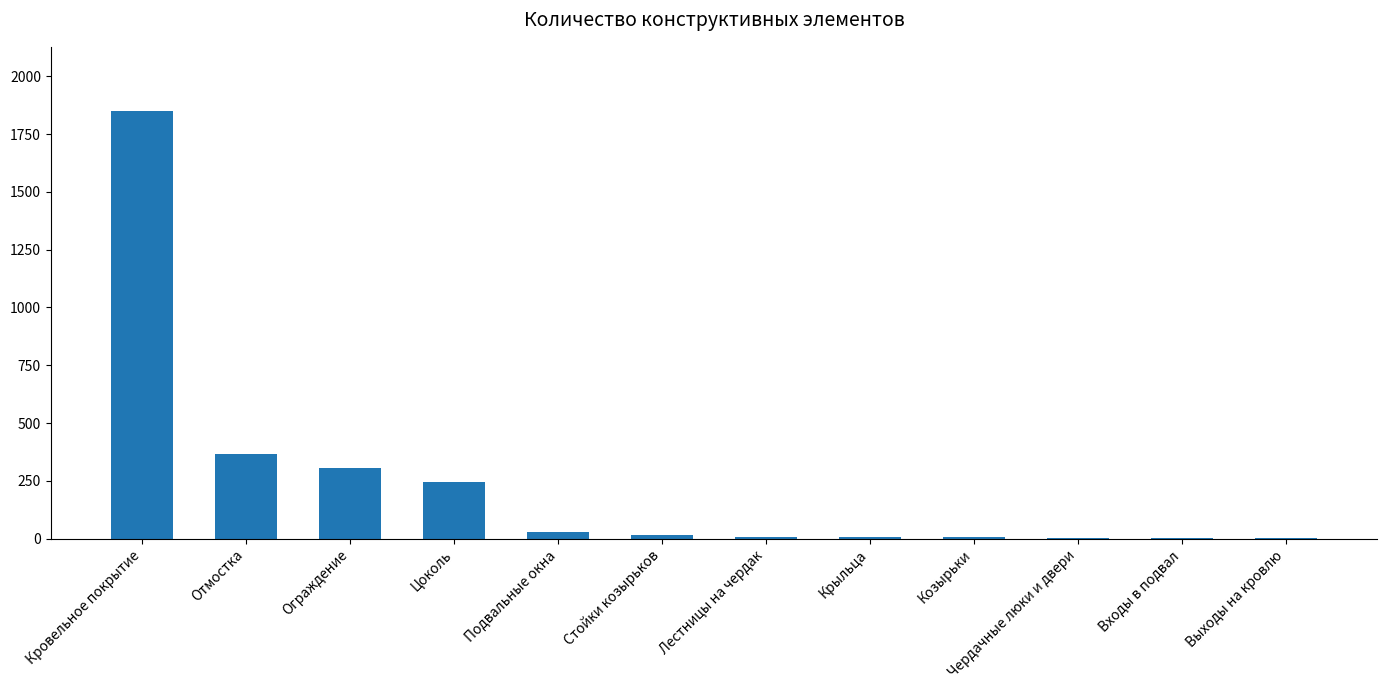

True or false: the data shows 245 at Цоколь.

True